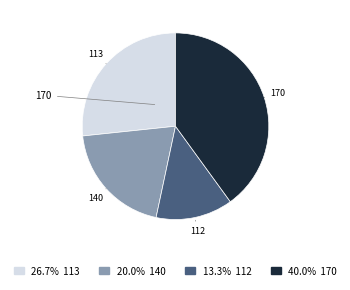

How many segments does this pie chart have?

4